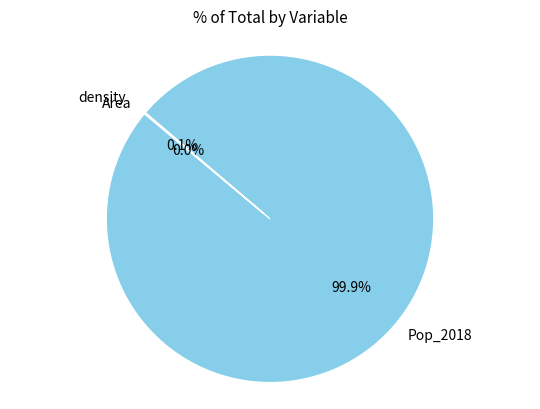

Which slice is the largest?

Pop_2018